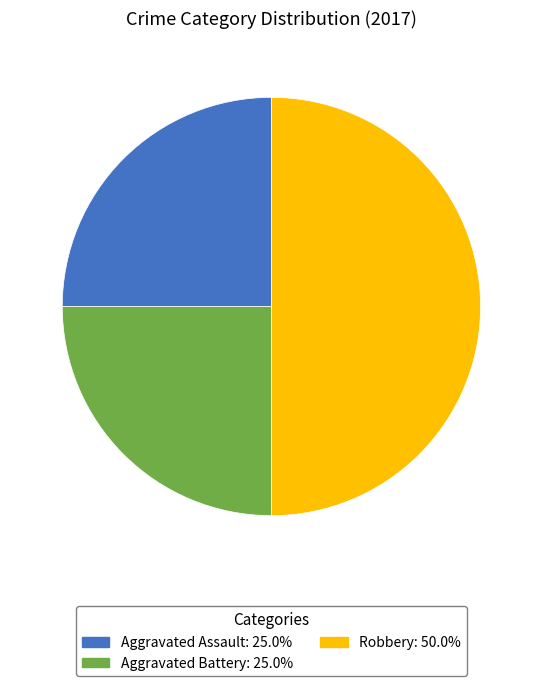

How many slices are in this pie chart?

3